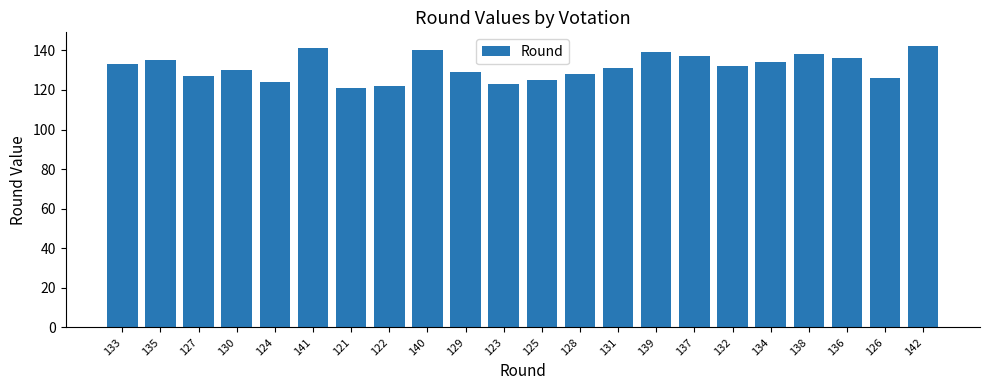

Approximately how many times larger is the value at 125 compared to 142?

0.9